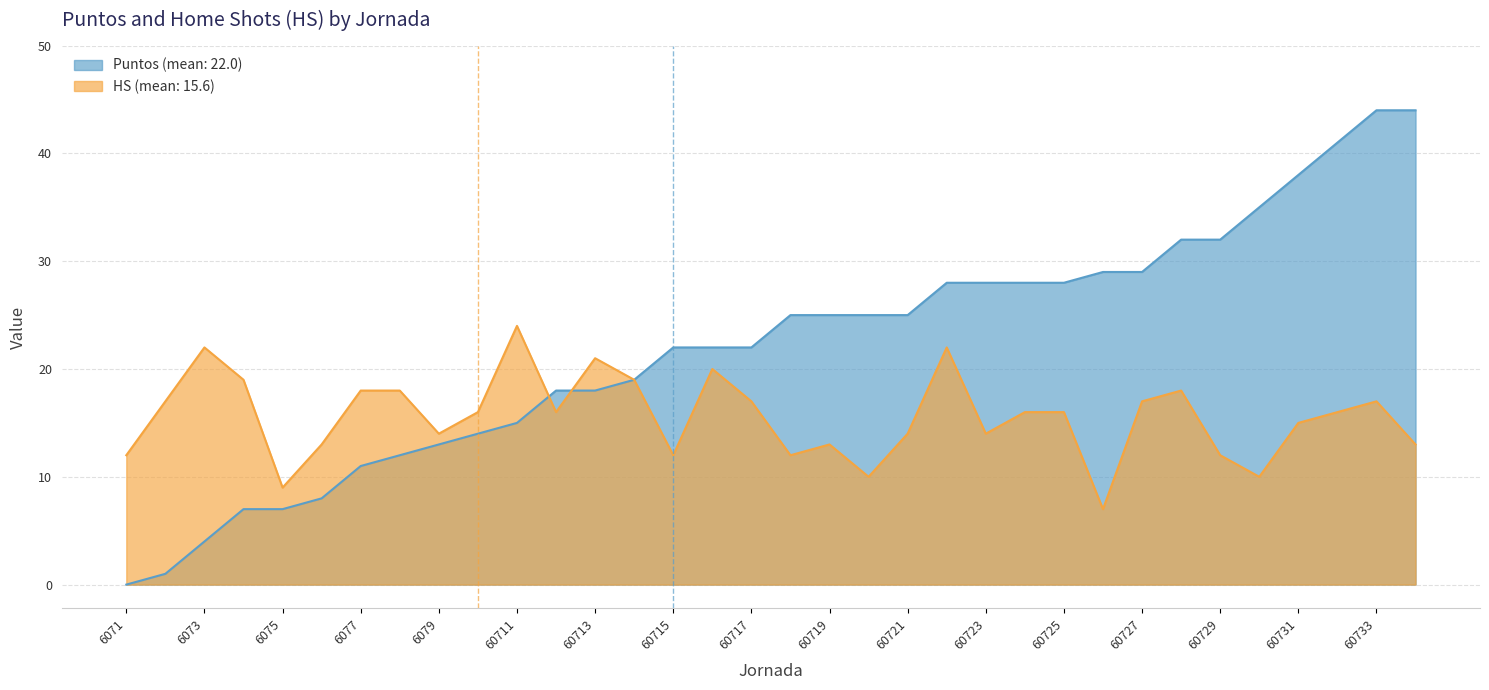

How many lines are shown in the chart?

2